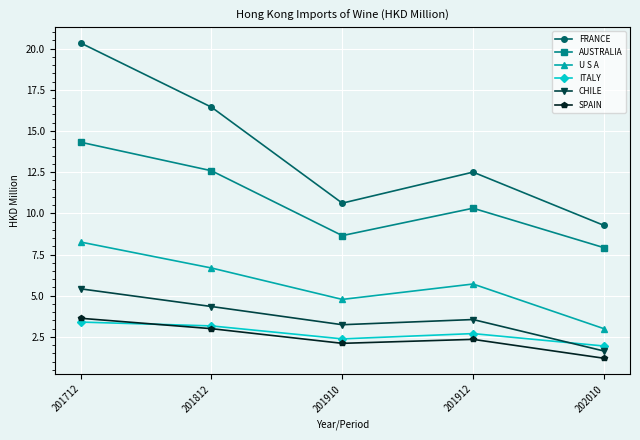

Rank the series by their maximum value, from highest to lowest.

FRANCE, AUSTRALIA, U S A, CHILE, SPAIN, ITALY